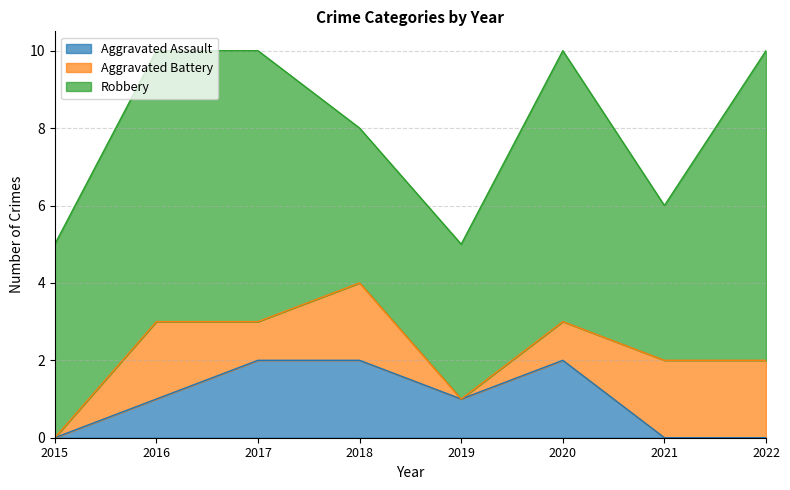

How many interior local valleys does the Aggravated Battery series have?

2